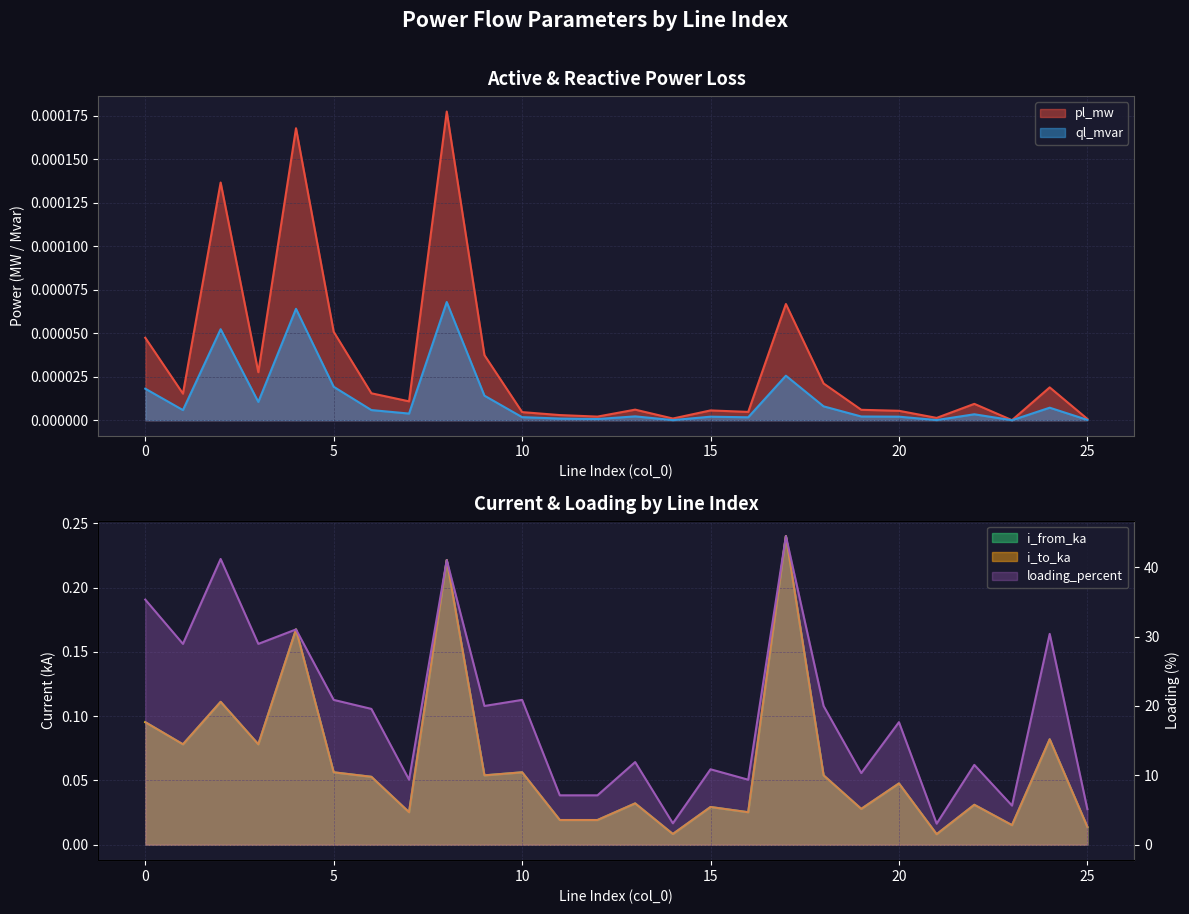

At which label does loading_percent reach its minimum?

21